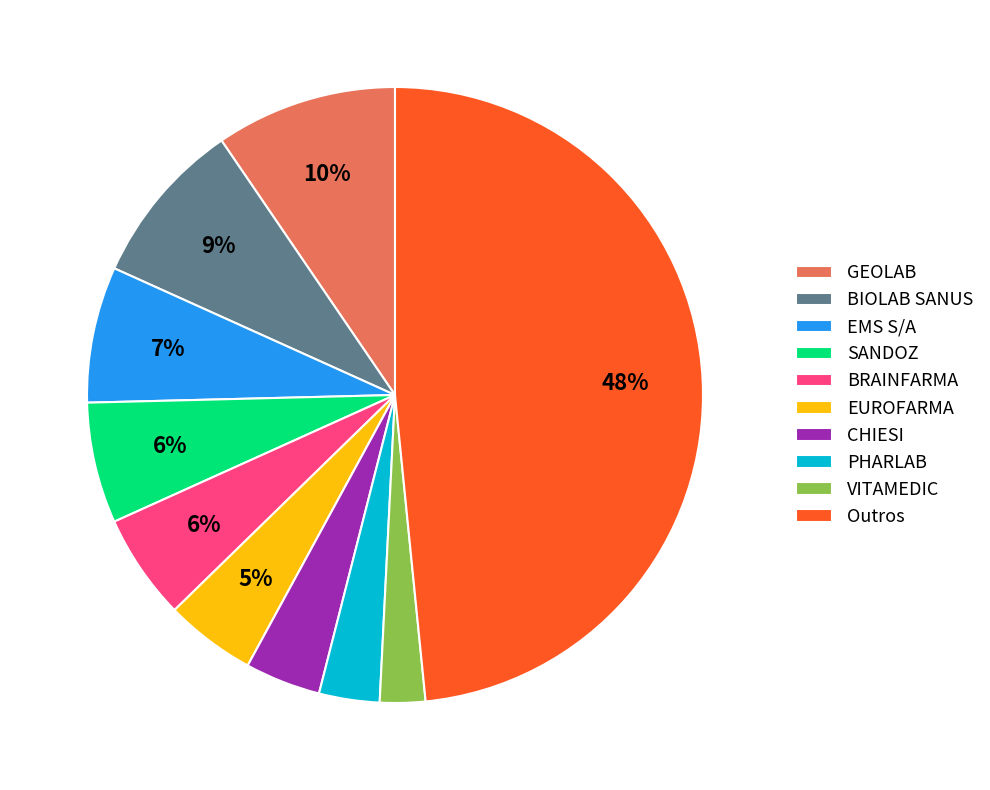

To the nearest percent, what portion does BIOLAB SANUS represent?

9%